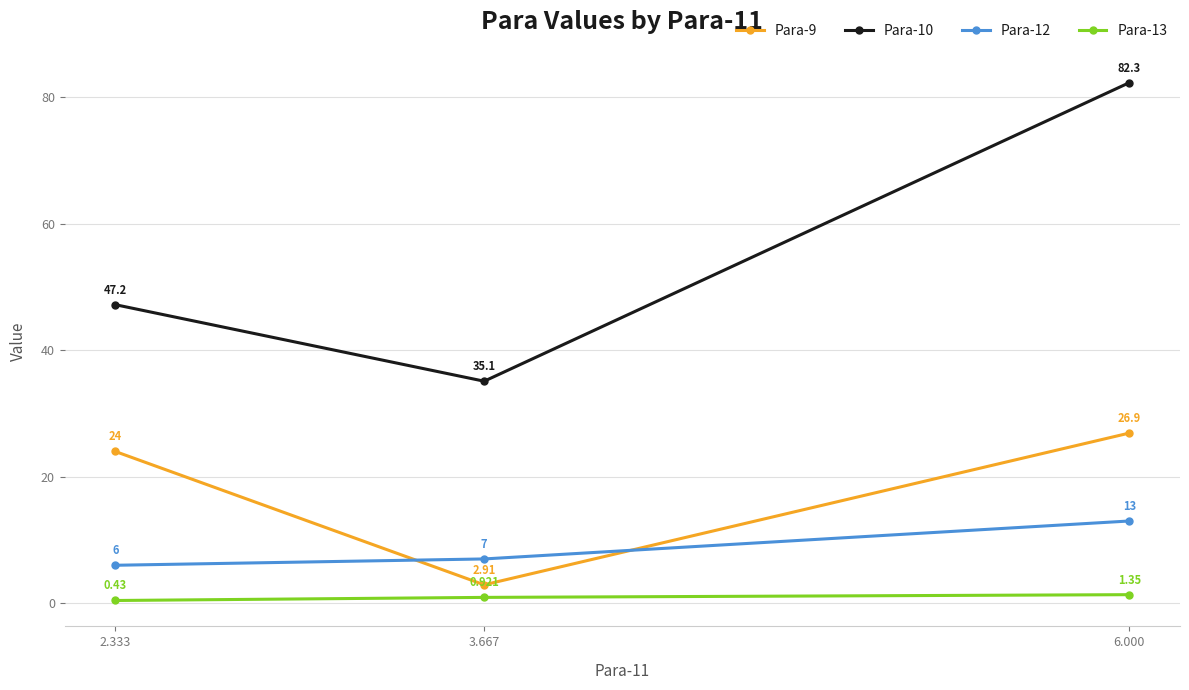

Is the value of Para-13 at 2.333 greater than the value of Para-12 at 6.000?

No